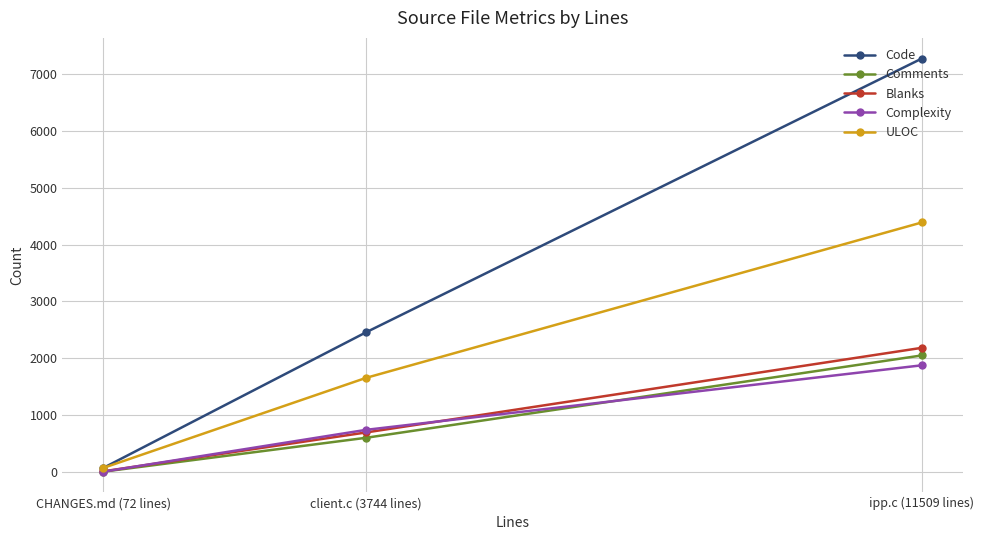

What is the label of the 3rd point from the right?

CHANGES.md (72 lines)